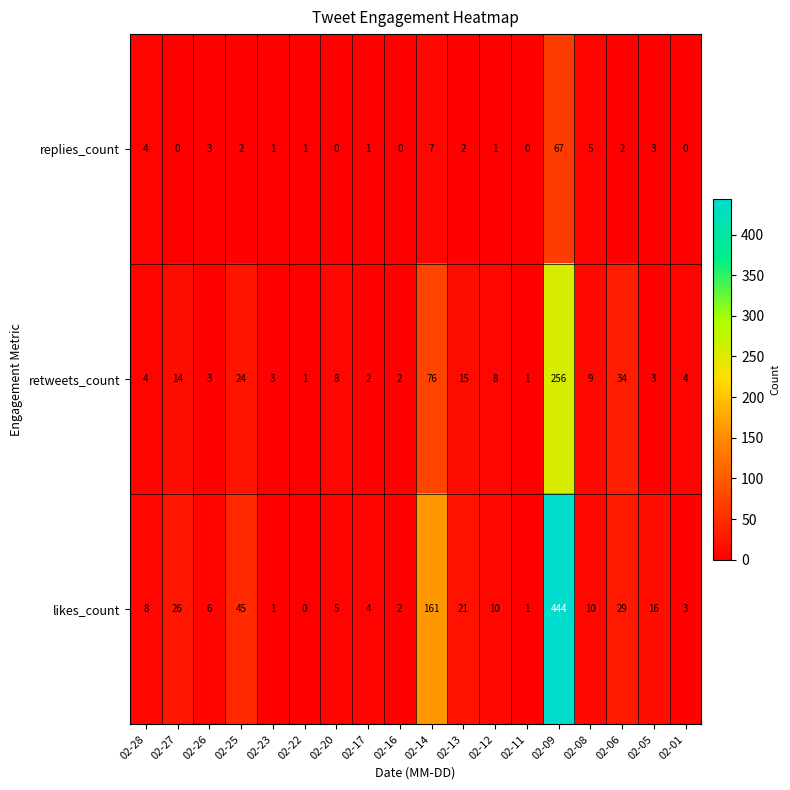

Is it true that retweets_count equals 5 at 02-27?

False